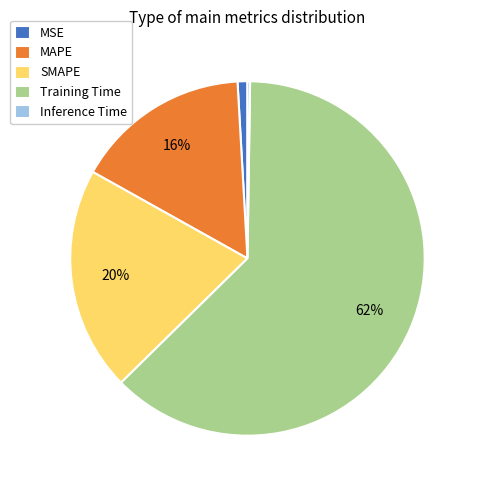

Which category accounts for the majority?

Training Time